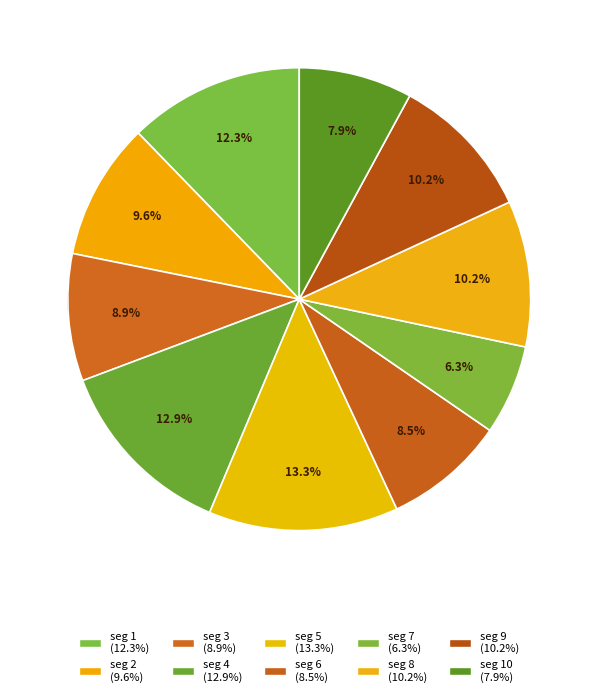

Which category has the biggest portion of the pie?

signal segment 5